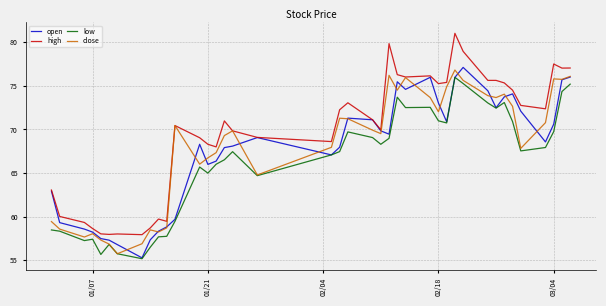

Which series has the largest range (max minus min)?

high